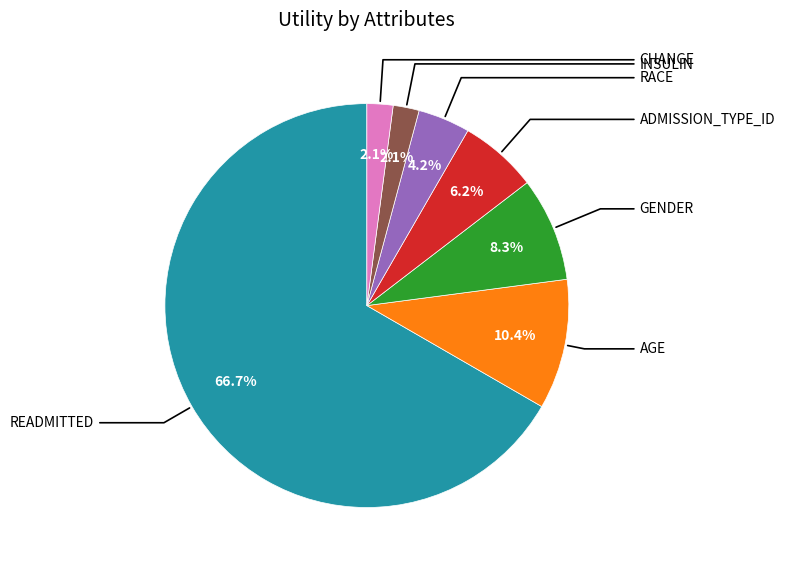

Is there any slice that represents more than half of the pie?

Yes